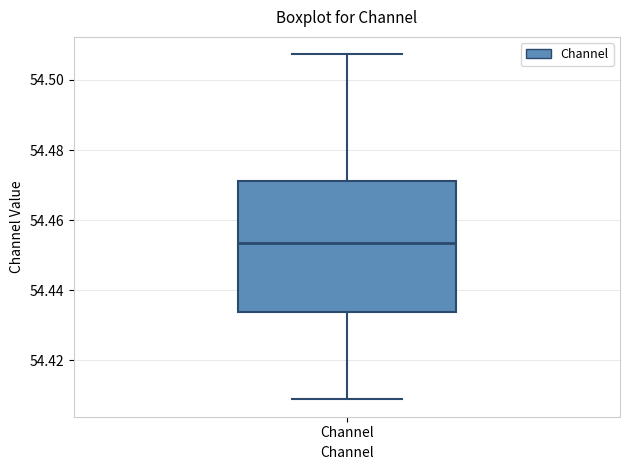

Read this box plot against the y-axis: the position of the median line, the range covered by the box, and the ends of both whiskers. The values are not printed on the chart, so give them approximately, as read against the axis.

median 54.454, box 54.434 to 54.472, whiskers 54.408 to 54.508